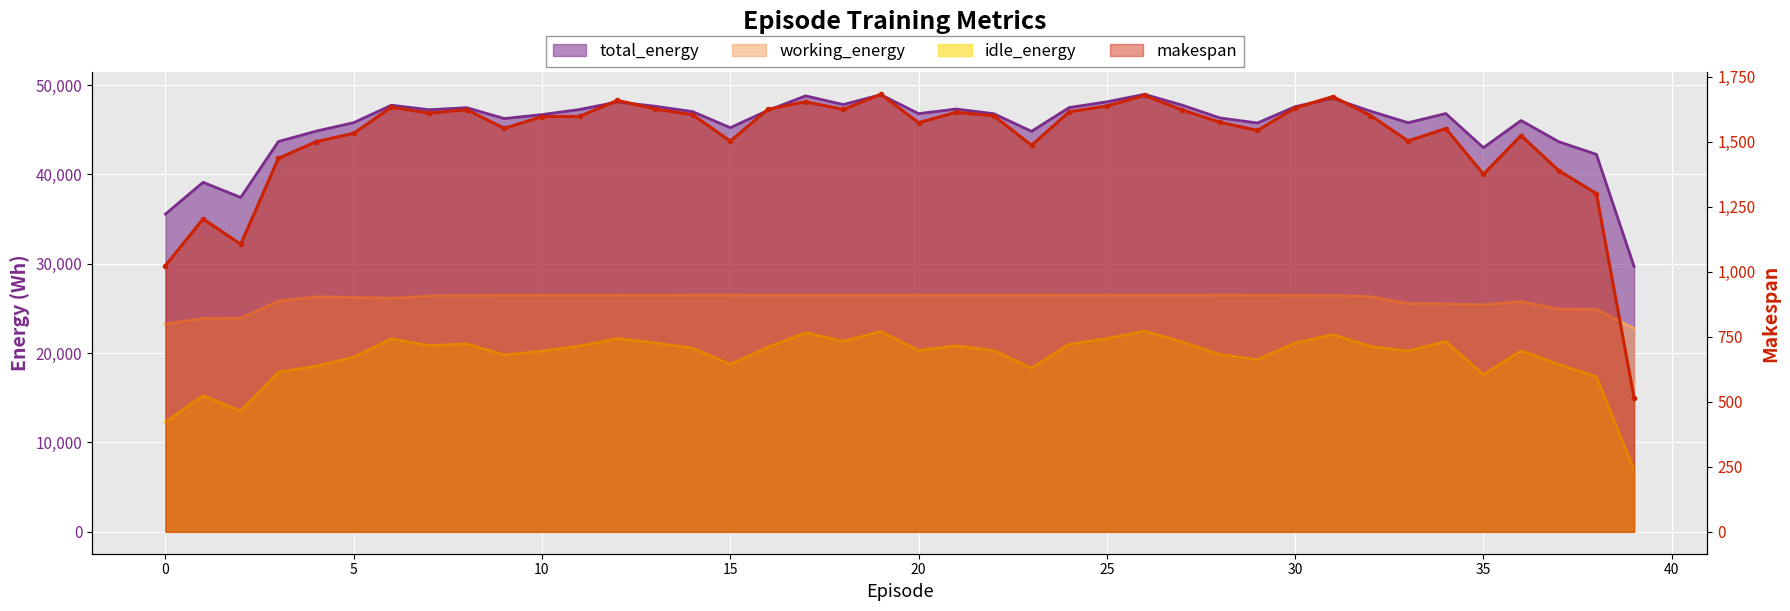

Reading left to right, what are all the values shown in this chart?

makespan: 1023.7	1203.3	1105.7	1436.0	1500.0	1532.2	1632.8	1609.8	1623.3	1551.1	1596.6	1597.0	1659.3	1625.8	1603.5	1502.3	1624.3	1653.7	1623.8	1682.1	1572.9	1613.1	1599.5	1486.3	1614.8	1637.3	1677.8	1622.1	1574.8	1543.3	1629.8	1673.6	1600.7	1502.9	1550.6	1375.1	1523.7	1389.2	1300.5	515.5
total_energy: 35557.3	39115.8	37421.9	43677.5	44835.8	45790.9	47741.0	47238.0	47463.3	46249.0	46691.5	47263.3	48104.8	47629.1	47027.0	45228.3	47157.4	48786.6	47815.4	48915.9	46798.9	47316.1	46787.6	44818.2	47483.3	48119.9	48960.6	47750.2	46321.9	45753.0	47579.9	48508.6	47078.2	45782.9	46807.7	42990.6	46030.5	43655.4	42241.7	29706.9
working_energy: 23256.4	23875.6	23907.8	25808.6	26293.8	26245.6	26134.5	26391.5	26431.2	26462.8	26461.3	26465.9	26479.2	26475.5	26481.4	26486.6	26493.2	26493.2	26493.9	26495.2	26496.9	26497.1	26498.0	26497.7	26496.7	26496.3	26493.7	26492.1	26486.8	26474.3	26446.8	26435.9	26325.7	25537.8	25498.9	25400.7	25767.6	24917.8	24890.8	22751.4
idle_energy: 12300.8	15240.2	13514.0	17868.9	18542.0	19545.3	21606.5	20846.6	21032.2	19786.2	20230.2	20797.4	21625.6	21153.6	20545.6	18741.7	20664.2	22293.4	21321.5	22420.7	20302.0	20819.0	20289.6	18320.5	20986.6	21623.6	22466.9	21258.1	19835.1	19278.7	21133.1	22072.7	20752.6	20245.2	21308.9	17589.9	20262.8	18737.6	17350.9	6955.4